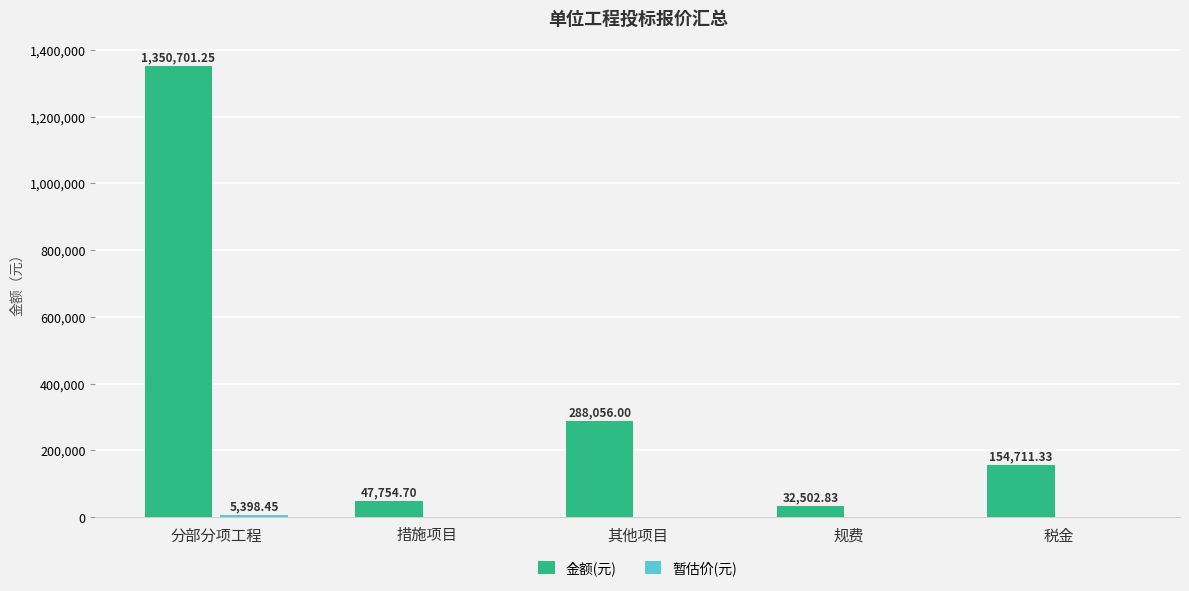

What is the sum of the 金额(元) values at 规费 and 其他项目?

320558.8